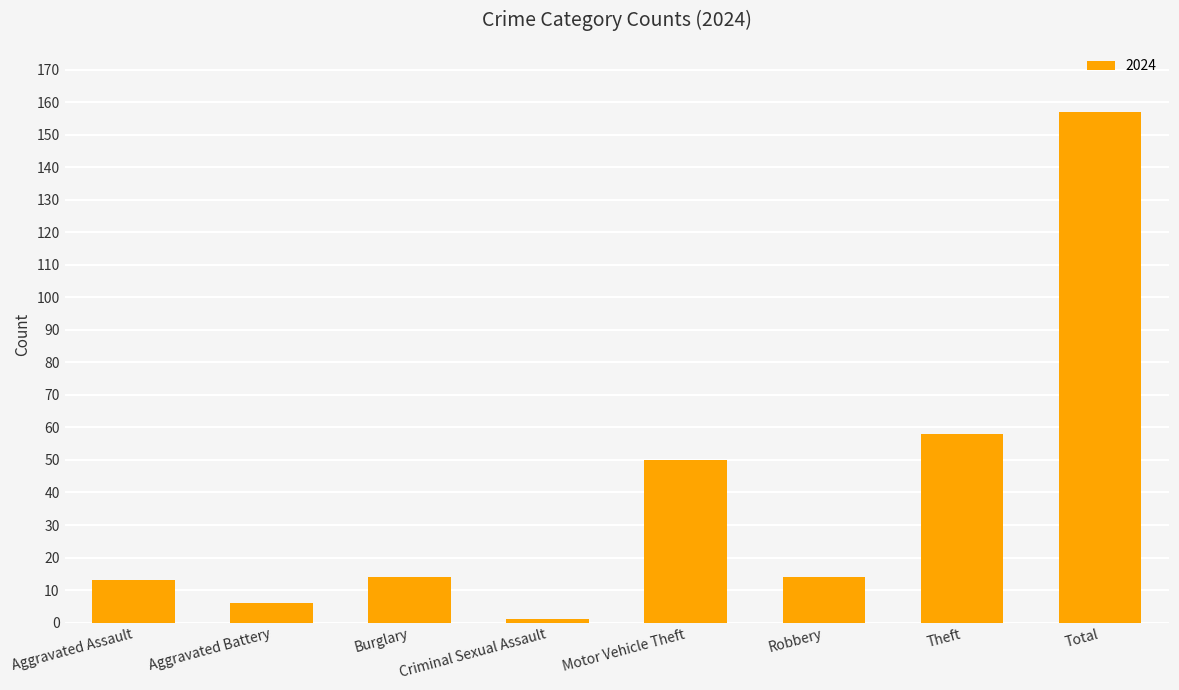

What is the sum of all values?

313